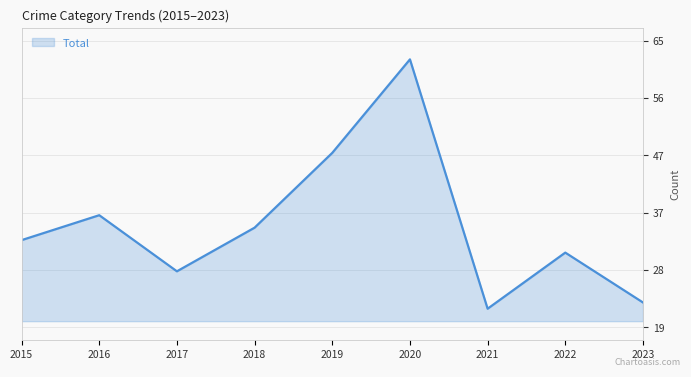

Which has a higher value, 2019 or 2015?

2019